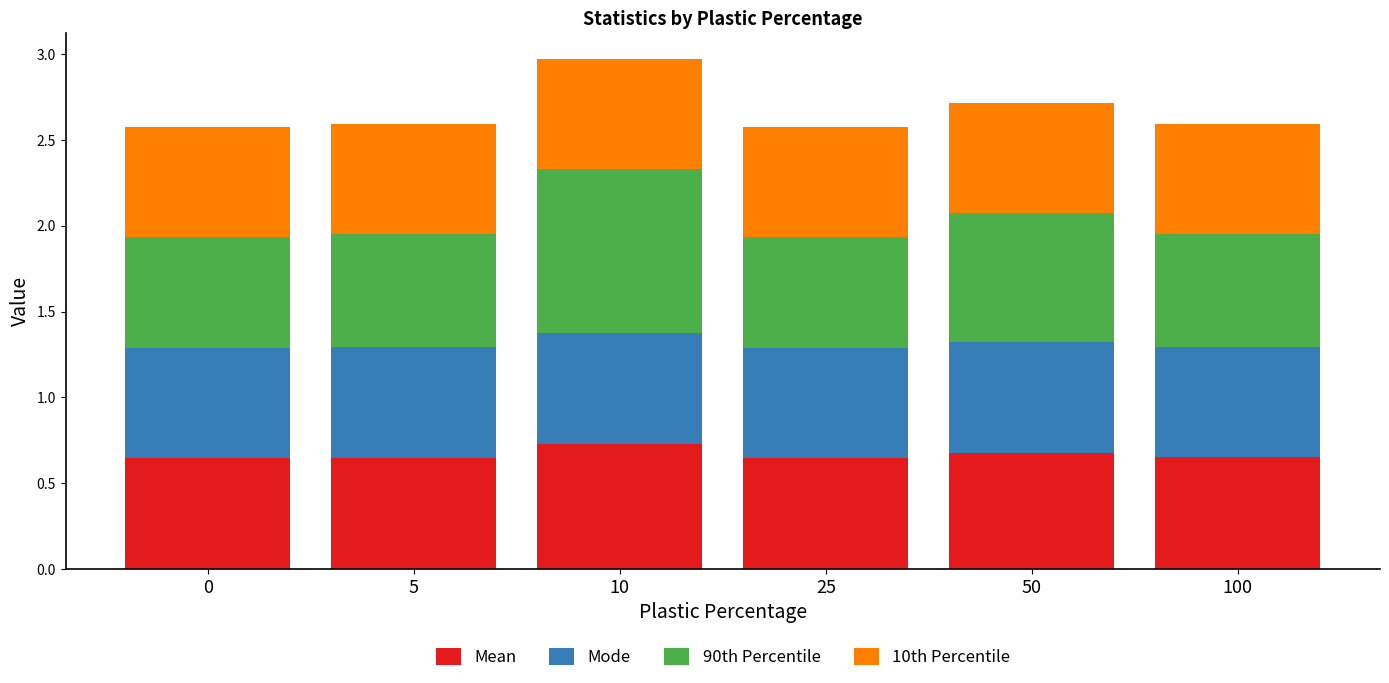

At which category is the sum across all series the highest?

10